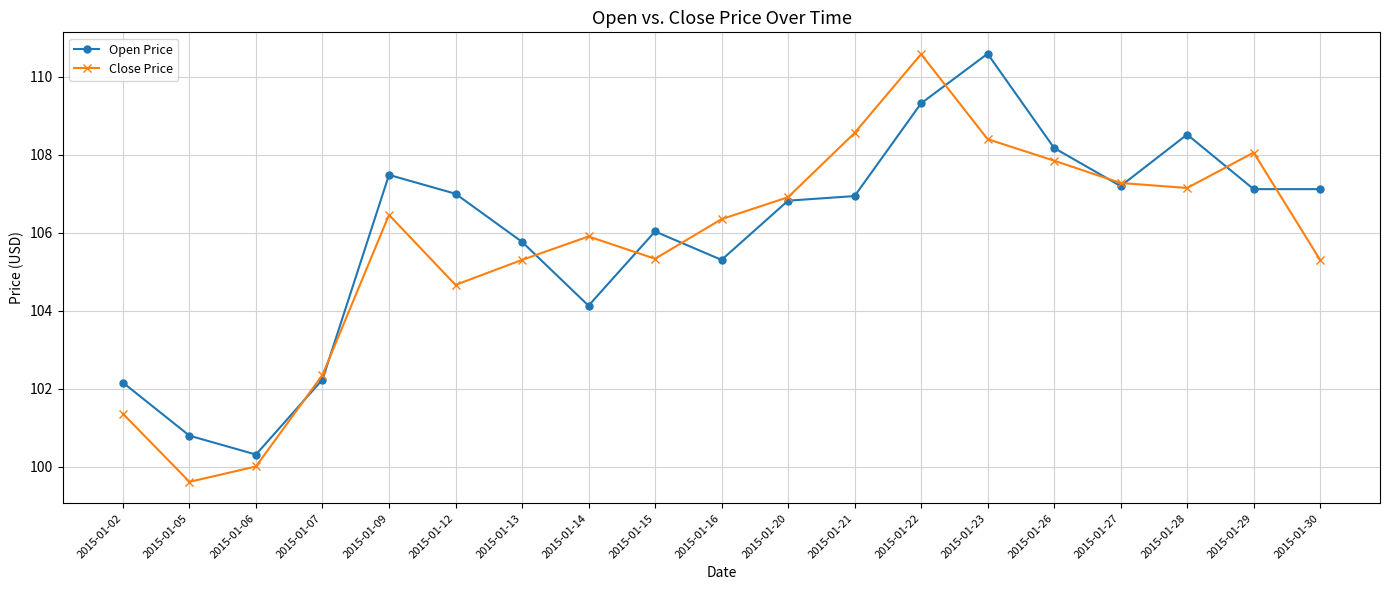

How many interior local peaks does the Open Price series have?

4